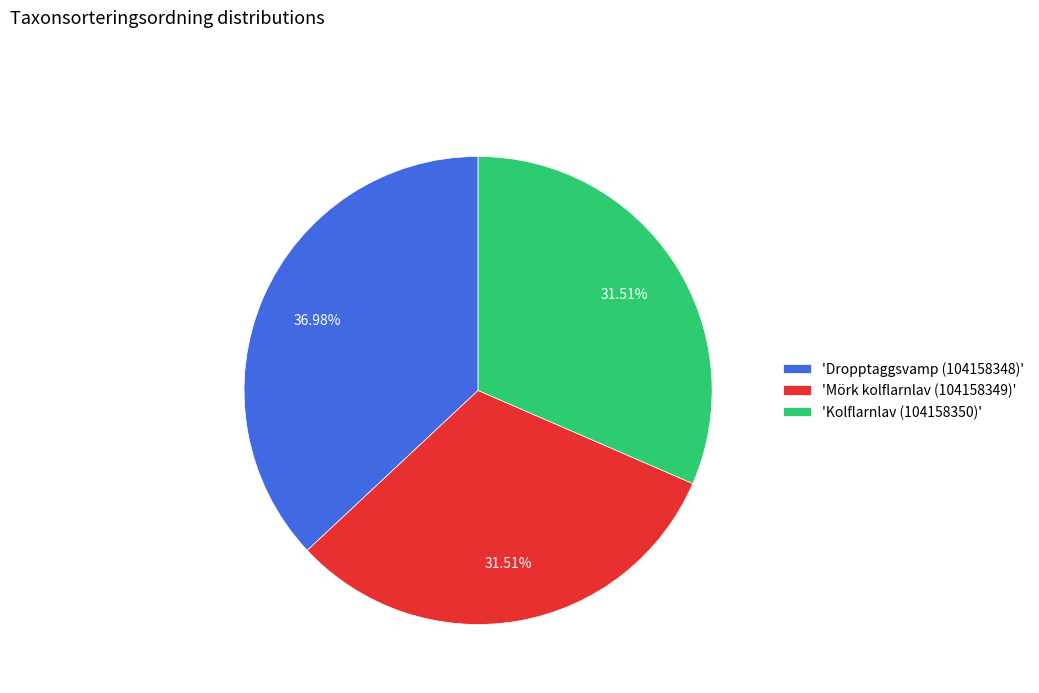

Between 'Dropptaggsvamp (104158348)' and 'Mörk kolflarnlav (104158349)', which is larger?

'Dropptaggsvamp (104158348)'